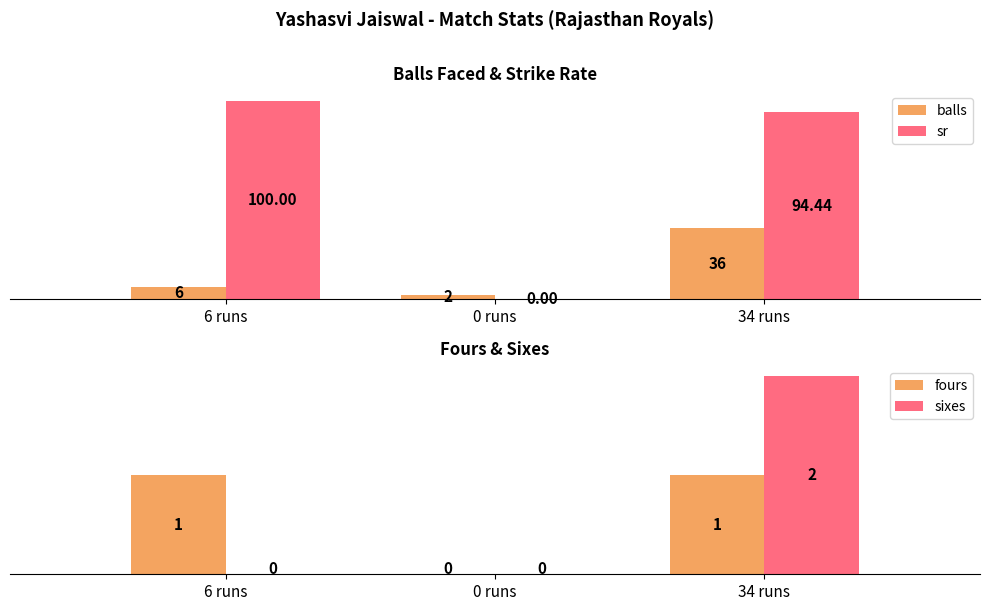

What position from the right is 0 runs?

2